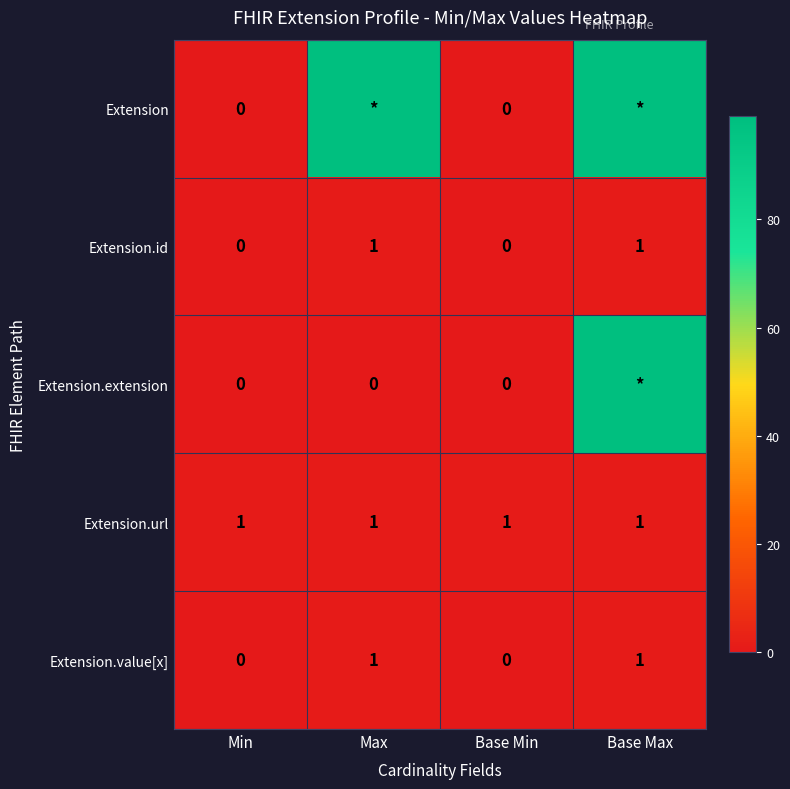

The Extension.url series shows 1 at Max. True or false?

True